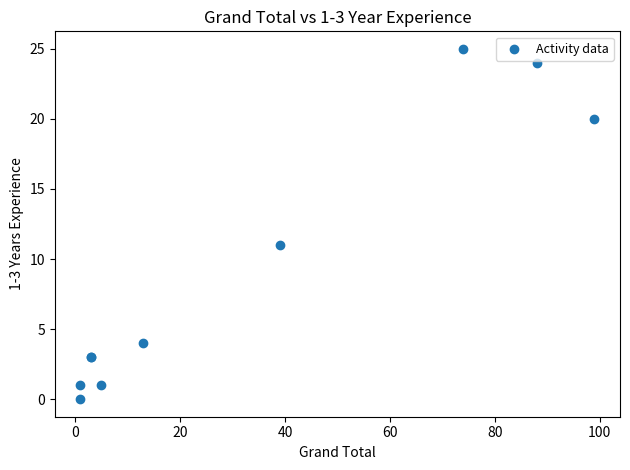

What Y value in the scatter plot is closest to 12?

11